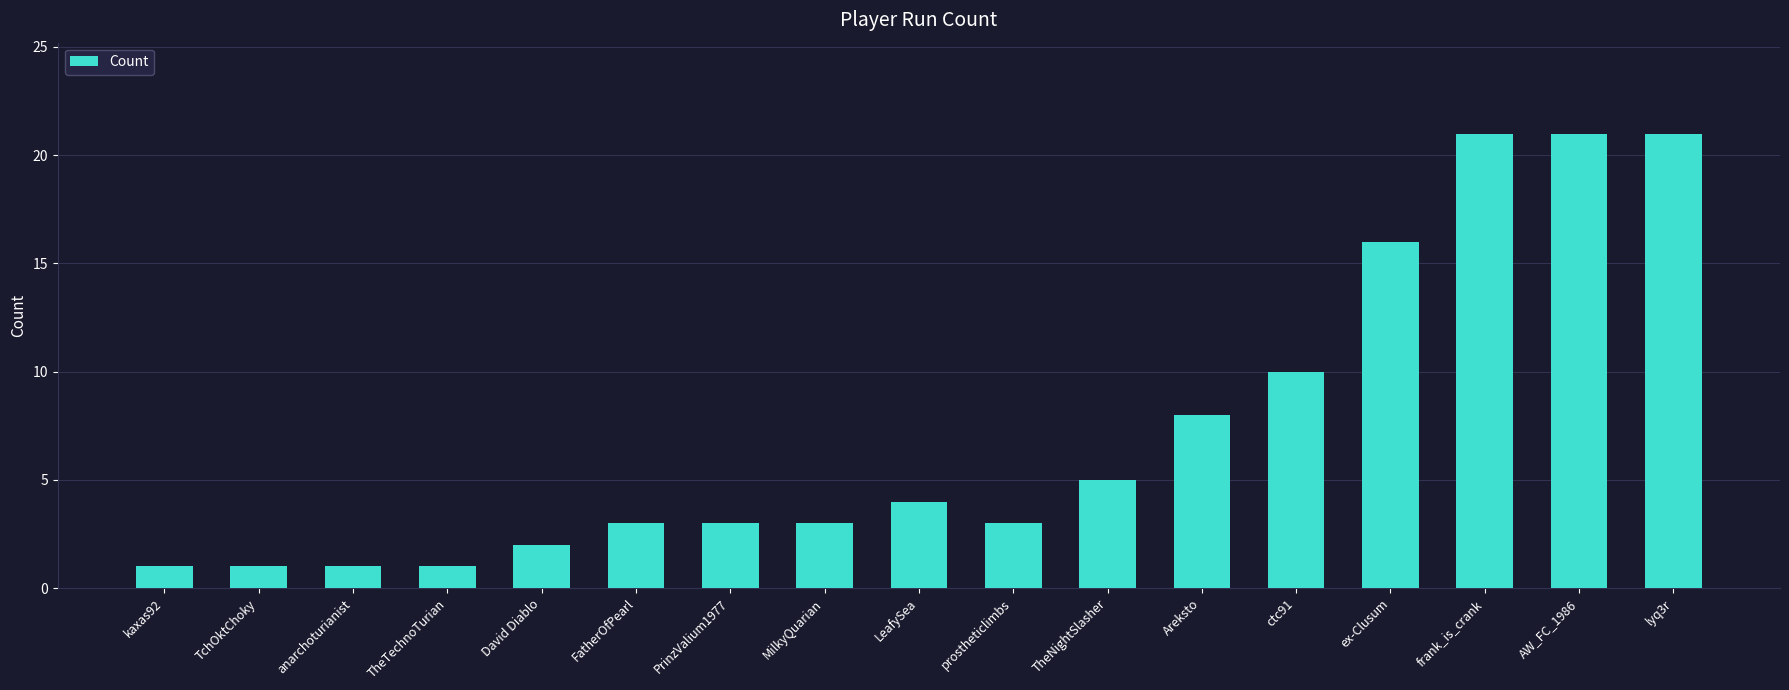

What is the difference between the maximum and minimum values?

20